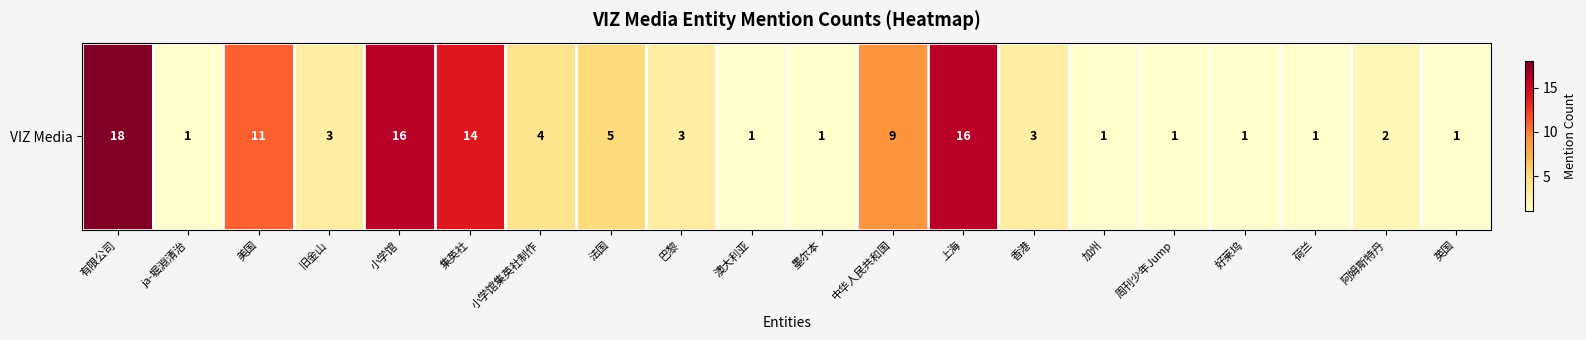

List the labels in order of value, largest first.

有限公司, 小学馆, 上海, 集英社, 美国, 中华人民共和国, 法国, 小学馆集英社制作, 旧金山, 巴黎, 香港, 阿姆斯特丹, ja-堀淵清治, 澳大利亚, 墨尔本, 加州, 周刊少年Jump, 好莱坞, 荷兰, 英国